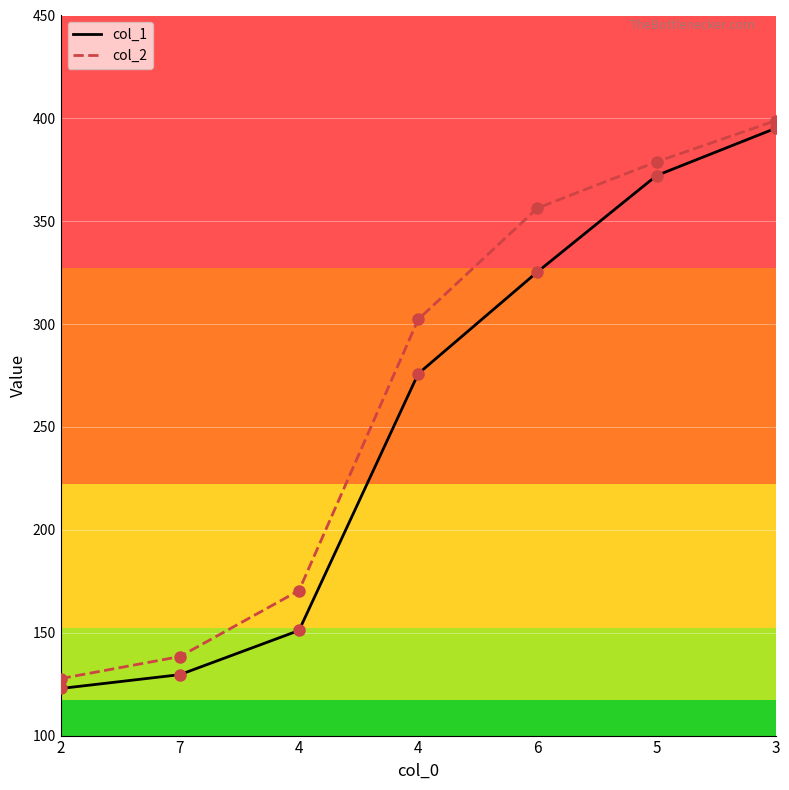

Does the chart display data point markers on the line(s)?

No